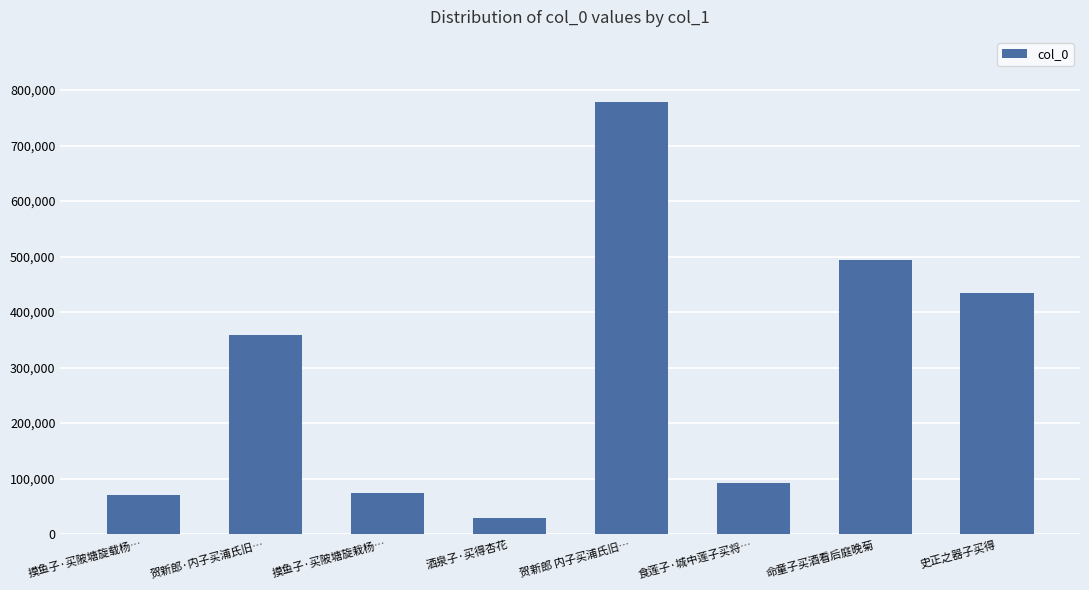

The value at 贺新郎·内子买浦氏旧… is 359051. True or false?

True